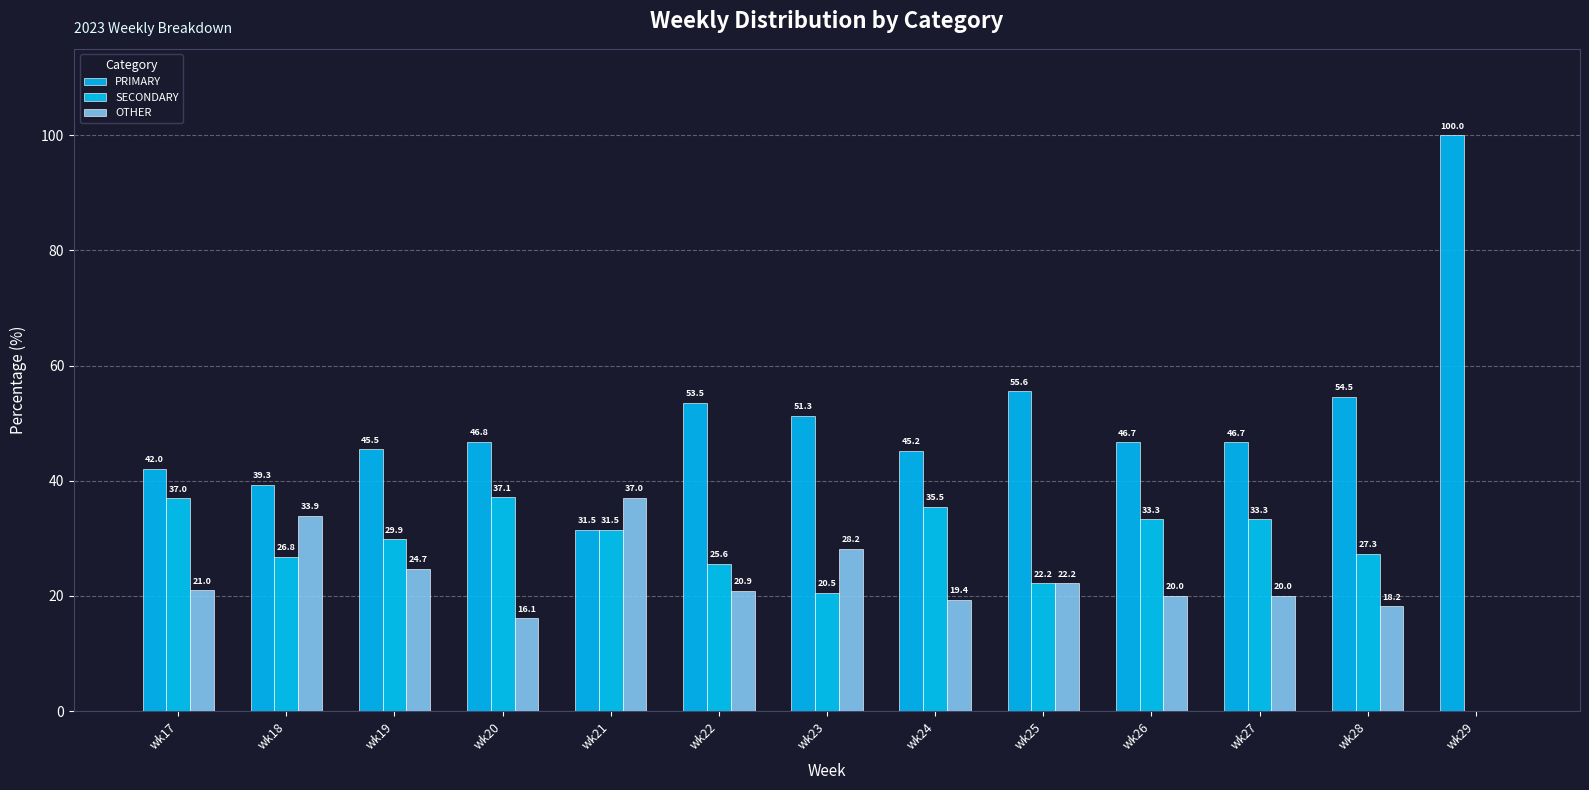

What is the difference between the SECONDARY values at wk28 and wk24?

8.2